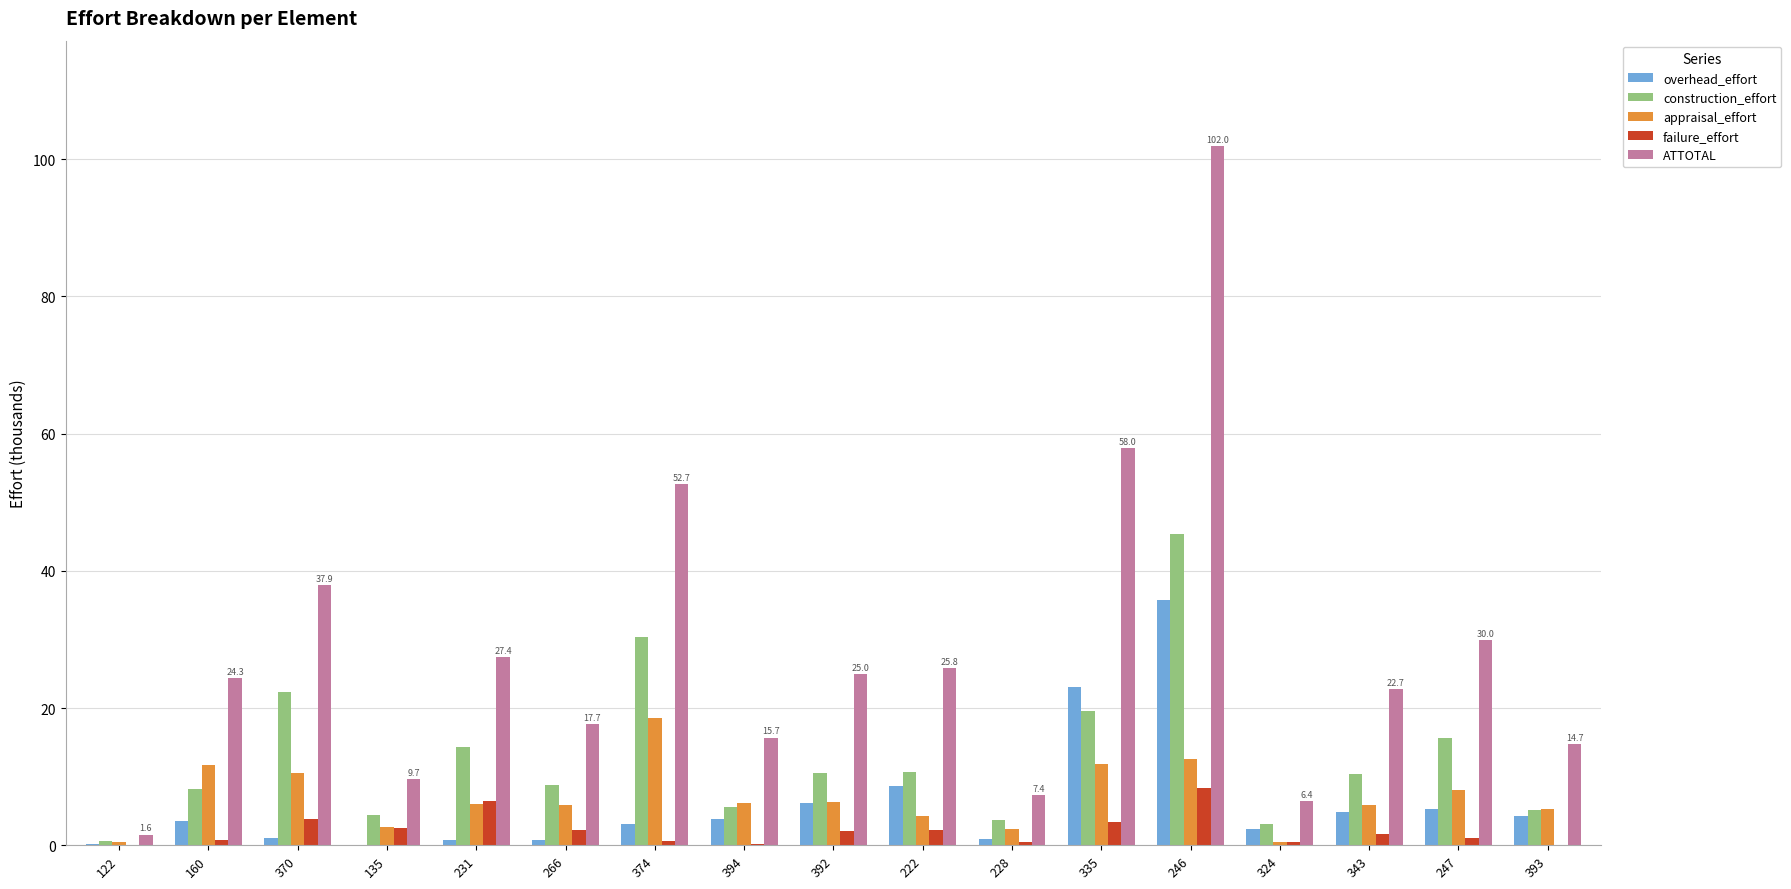

What is the maximum value for ATTOTAL?

102.0